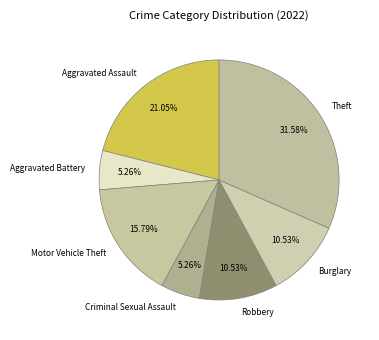

Which category has the biggest portion of the pie?

Theft